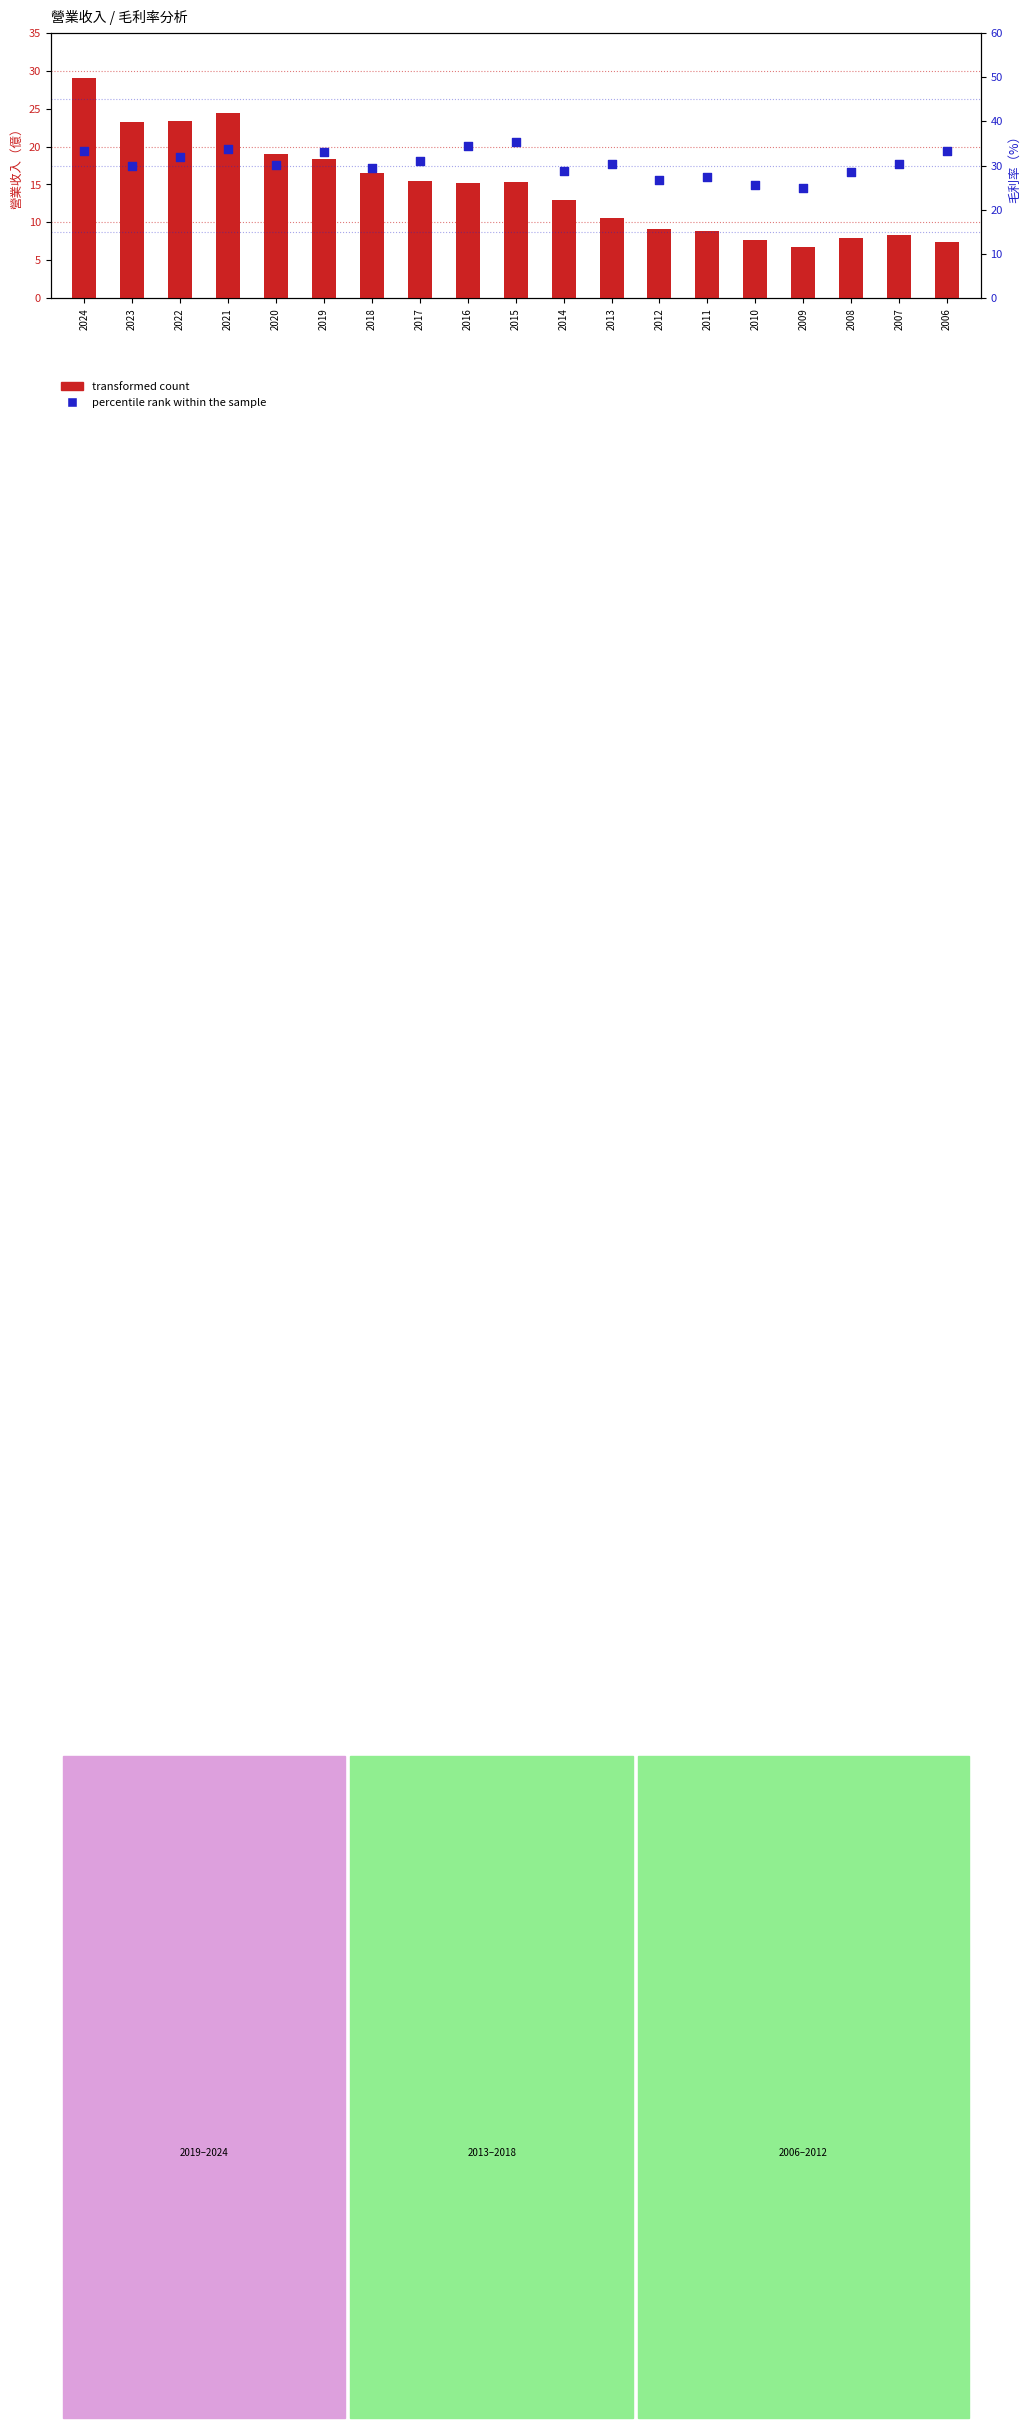

At which category is the sum across all series the highest?

2024